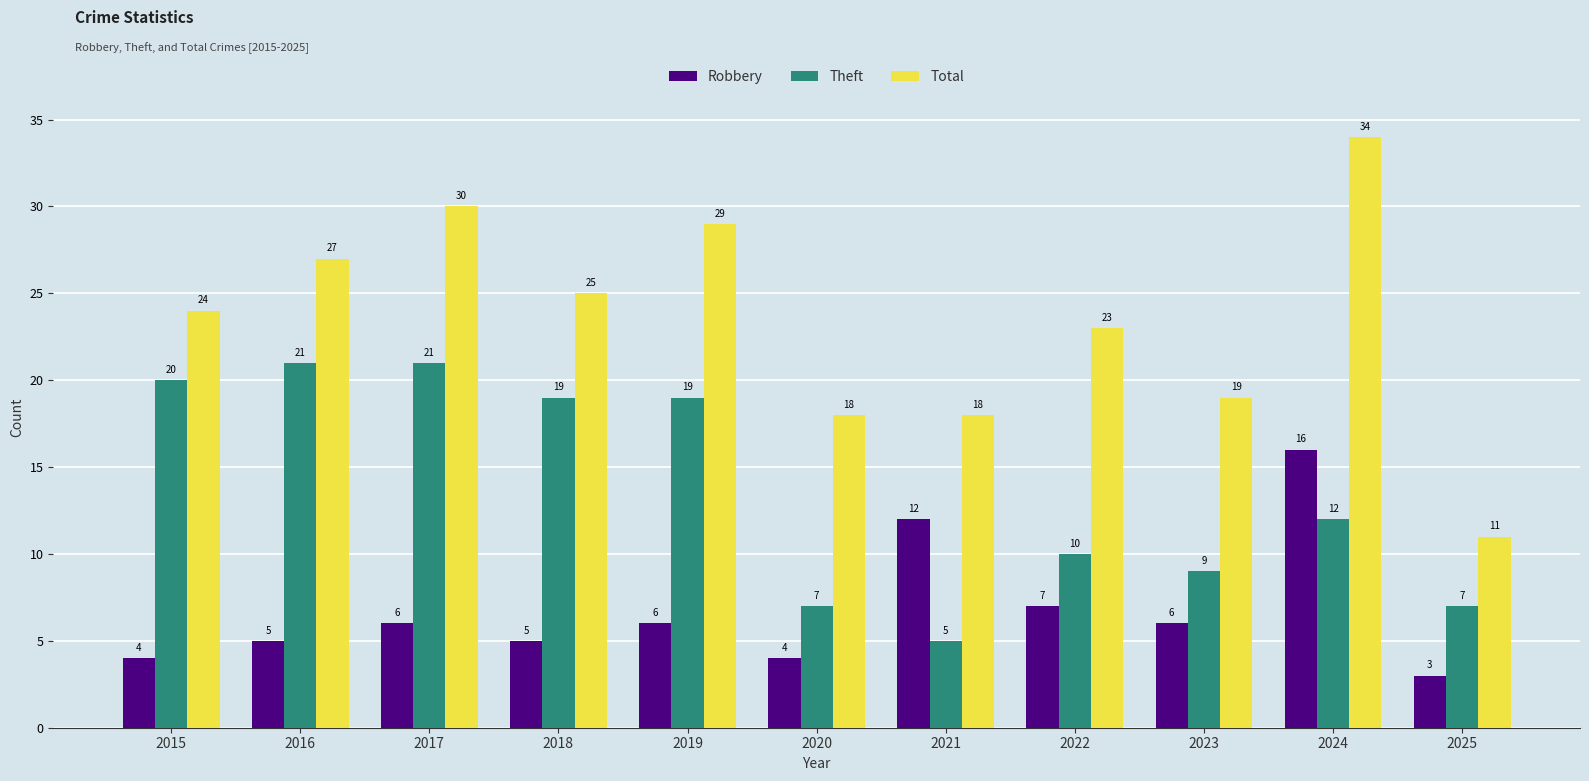

Read the Total value at 2023, to the nearest 10.

20